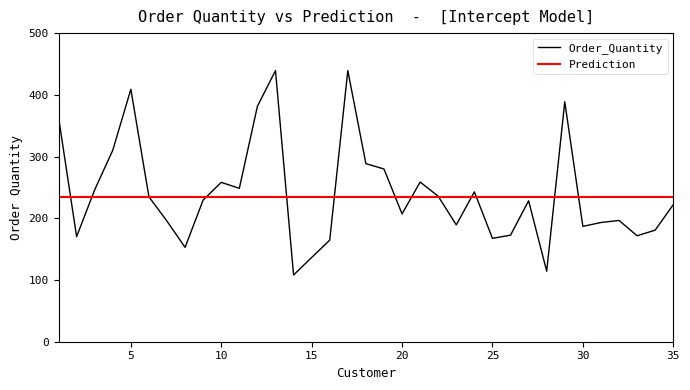

What is the average value of the Order_Quantity series?

240.3